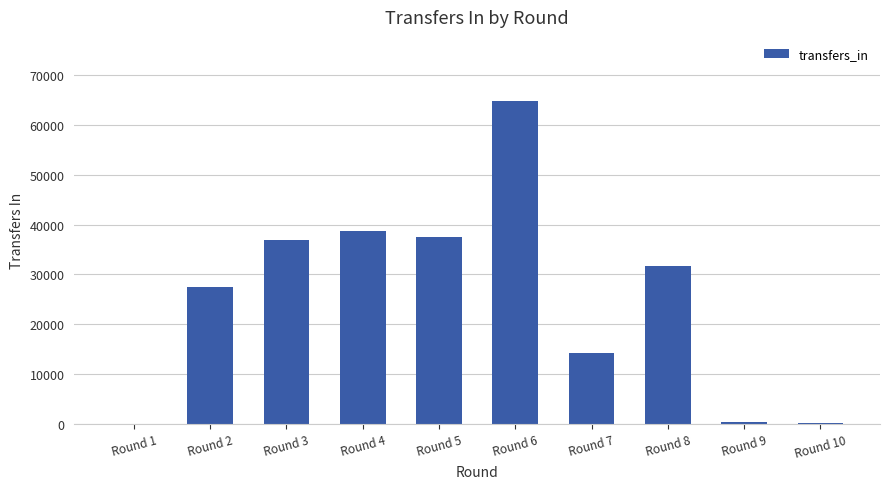

Where does the data first go above 31627?

Round 3